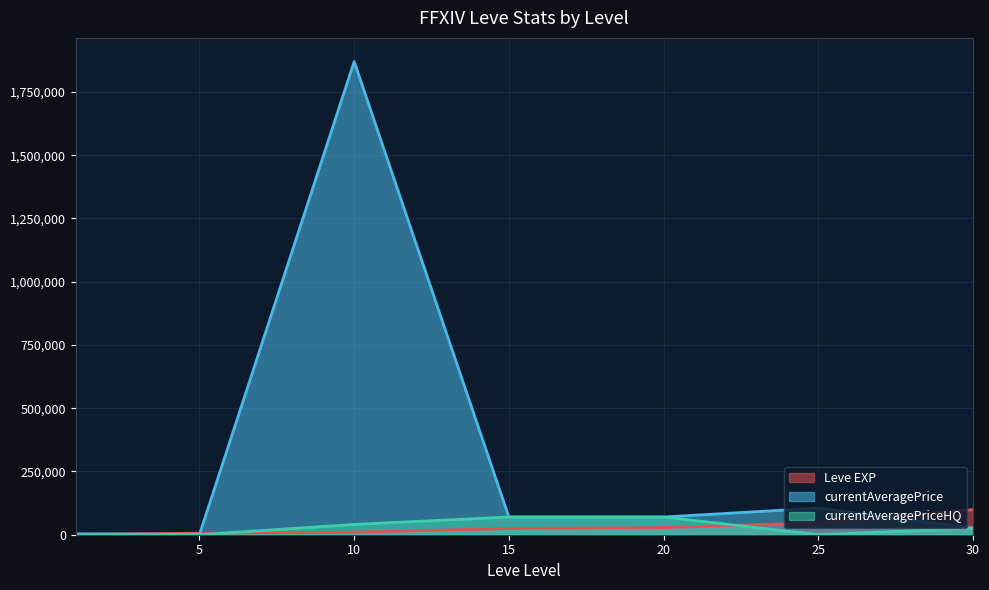

Rank the series at 15 from highest to lowest value.

currentAveragePrice, currentAveragePriceHQ, Leve EXP